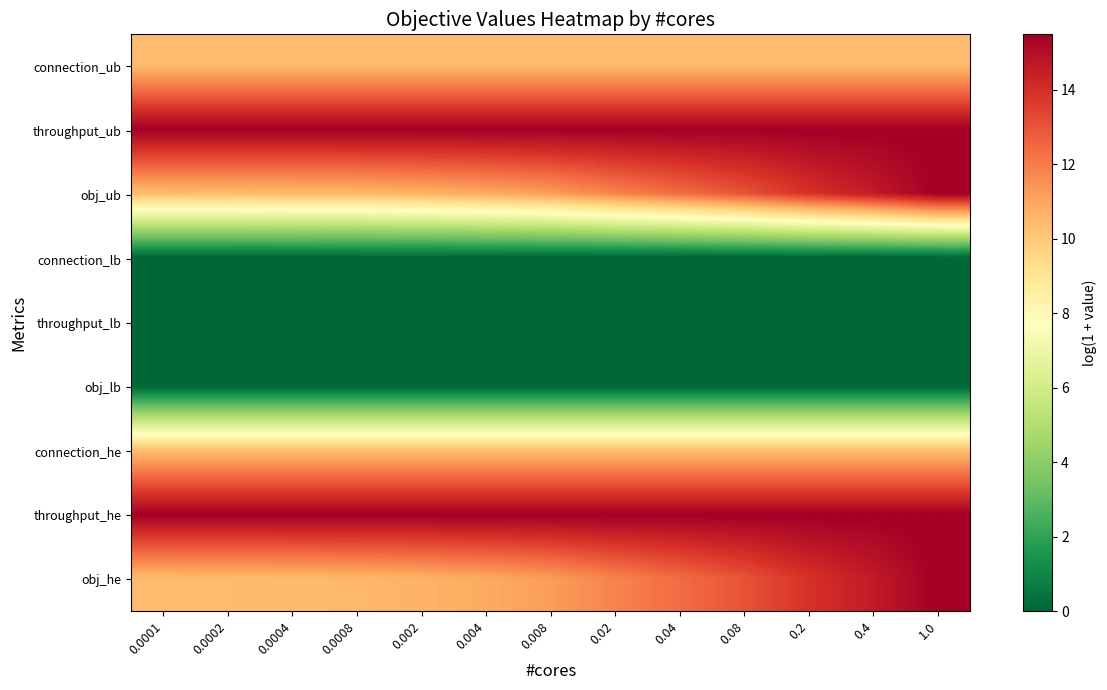

Reading left to right, transcribe all the data shown in this chart.

connection_ub: 0.0001=10.4	0.0002=10.4	0.0004=10.4	0.0008=10.4	0.002=10.4	0.004=10.4	0.008=10.4	0.02=10.4	0.04=10.4	0.08=10.4	0.2=10.4	0.4=10.4	1.0=10.4
throughput_ub: 0.0001=15.5	0.0002=15.5	0.0004=15.5	0.0008=15.5	0.002=15.5	0.004=15.5	0.008=15.5	0.02=15.5	0.04=15.5	0.08=15.5	0.2=15.5	0.4=15.5	1.0=15.5
obj_ub: 0.0001=10.4	0.0002=10.4	0.0004=10.4	0.0008=10.5	0.002=10.7	0.004=10.9	0.008=11.2	0.02=11.8	0.04=12.4	0.08=13.0	0.2=13.9	0.4=14.6	1.0=15.5
connection_lb: 0.0001=0.0	0.0002=0.0	0.0004=0.0	0.0008=0.0	0.002=0.0	0.004=0.0	0.008=0.0	0.02=0.0	0.04=0.0	0.08=0.0	0.2=0.0	0.4=0.0	1.0=0.0
throughput_lb: 0.0001=0.0	0.0002=0.0	0.0004=0.0	0.0008=0.0	0.002=0.0	0.004=0.0	0.008=0.0	0.02=0.0	0.04=0.0	0.08=0.0	0.2=0.0	0.4=0.0	1.0=0.0
obj_lb: 0.0001=0.0	0.0002=0.0	0.0004=0.0	0.0008=0.0	0.002=0.0	0.004=0.0	0.008=0.0	0.02=0.0	0.04=0.0	0.08=0.0	0.2=0.0	0.4=0.0	1.0=0.0
connection_he: 0.0001=10.4	0.0002=10.4	0.0004=10.4	0.0008=10.4	0.002=10.4	0.004=10.4	0.008=10.4	0.02=10.4	0.04=10.4	0.08=10.4	0.2=10.4	0.4=10.4	1.0=10.4
throughput_he: 0.0001=15.5	0.0002=15.5	0.0004=15.5	0.0008=15.5	0.002=15.5	0.004=15.5	0.008=15.5	0.02=15.5	0.04=15.5	0.08=15.5	0.2=15.5	0.4=15.5	1.0=15.5
obj_he: 0.0001=10.4	0.0002=10.4	0.0004=10.4	0.0008=10.5	0.002=10.7	0.004=10.9	0.008=11.2	0.02=11.8	0.04=12.4	0.08=13.0	0.2=13.9	0.4=14.6	1.0=15.5